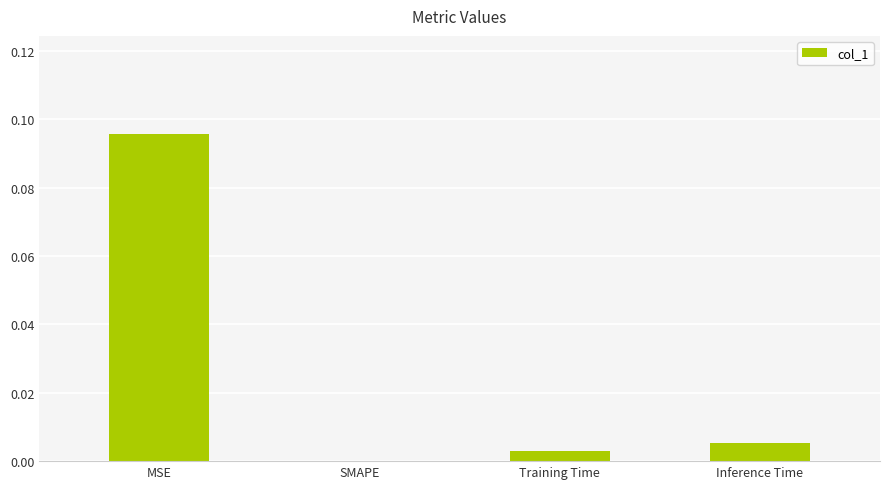

Are the bars grouped side by side (vs. stacked)?

No